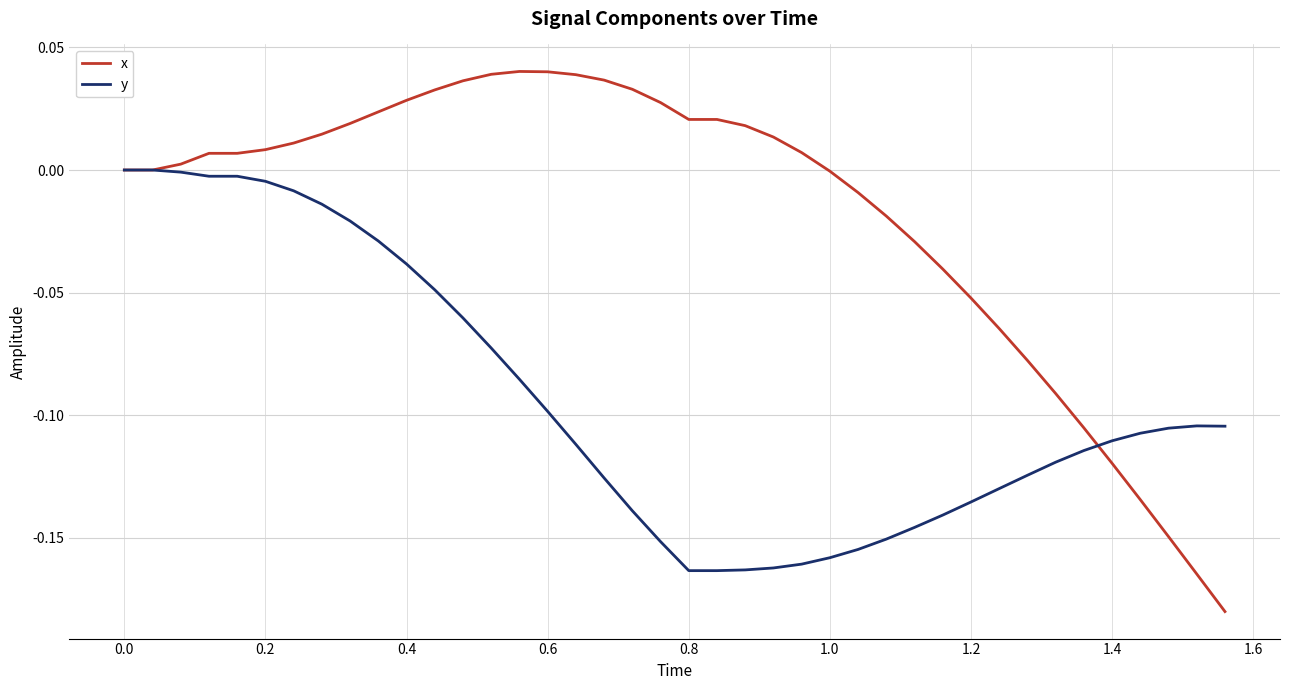

List the series in order of their peak value, lowest first.

y, x